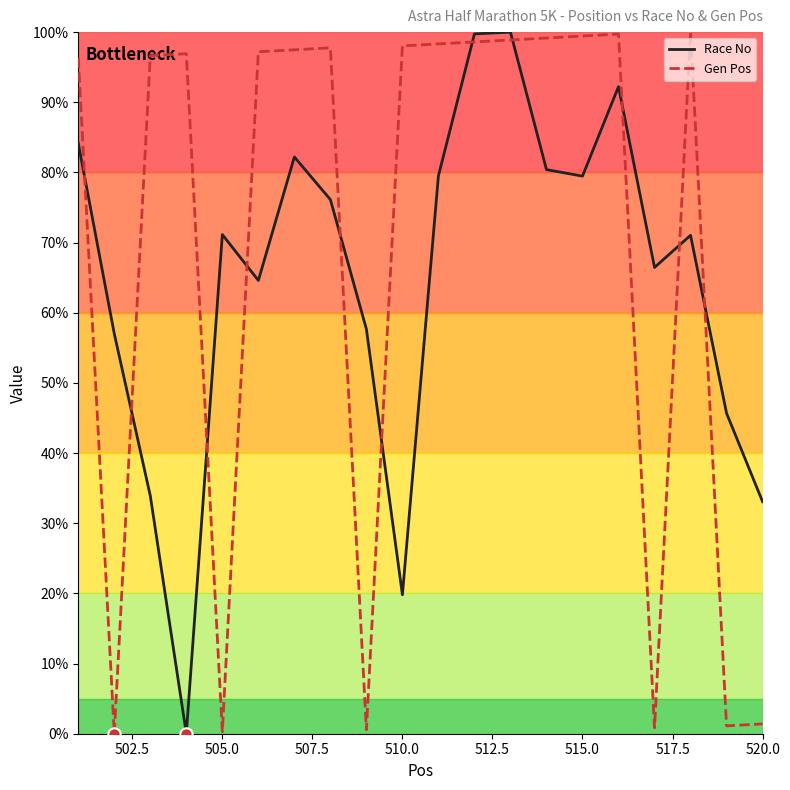

Rank the series by their average value, from lowest to highest.

Race No, Gen Pos